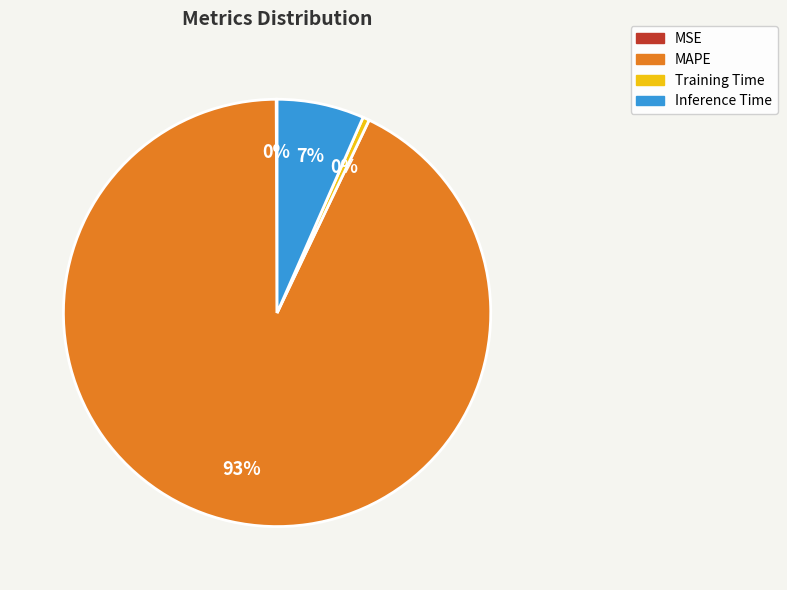

Which slice is the largest?

MAPE